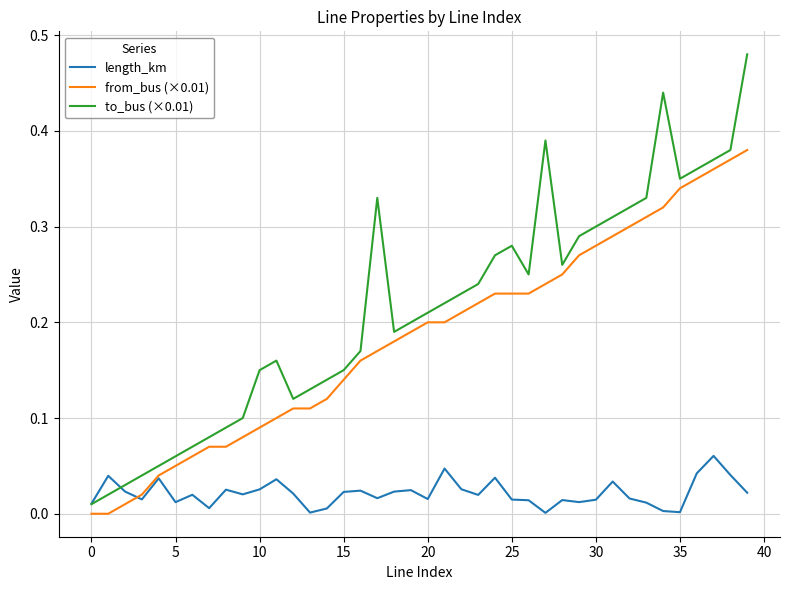

List the series in order of their peak value, highest first.

to_bus (×0.01), from_bus (×0.01), length_km